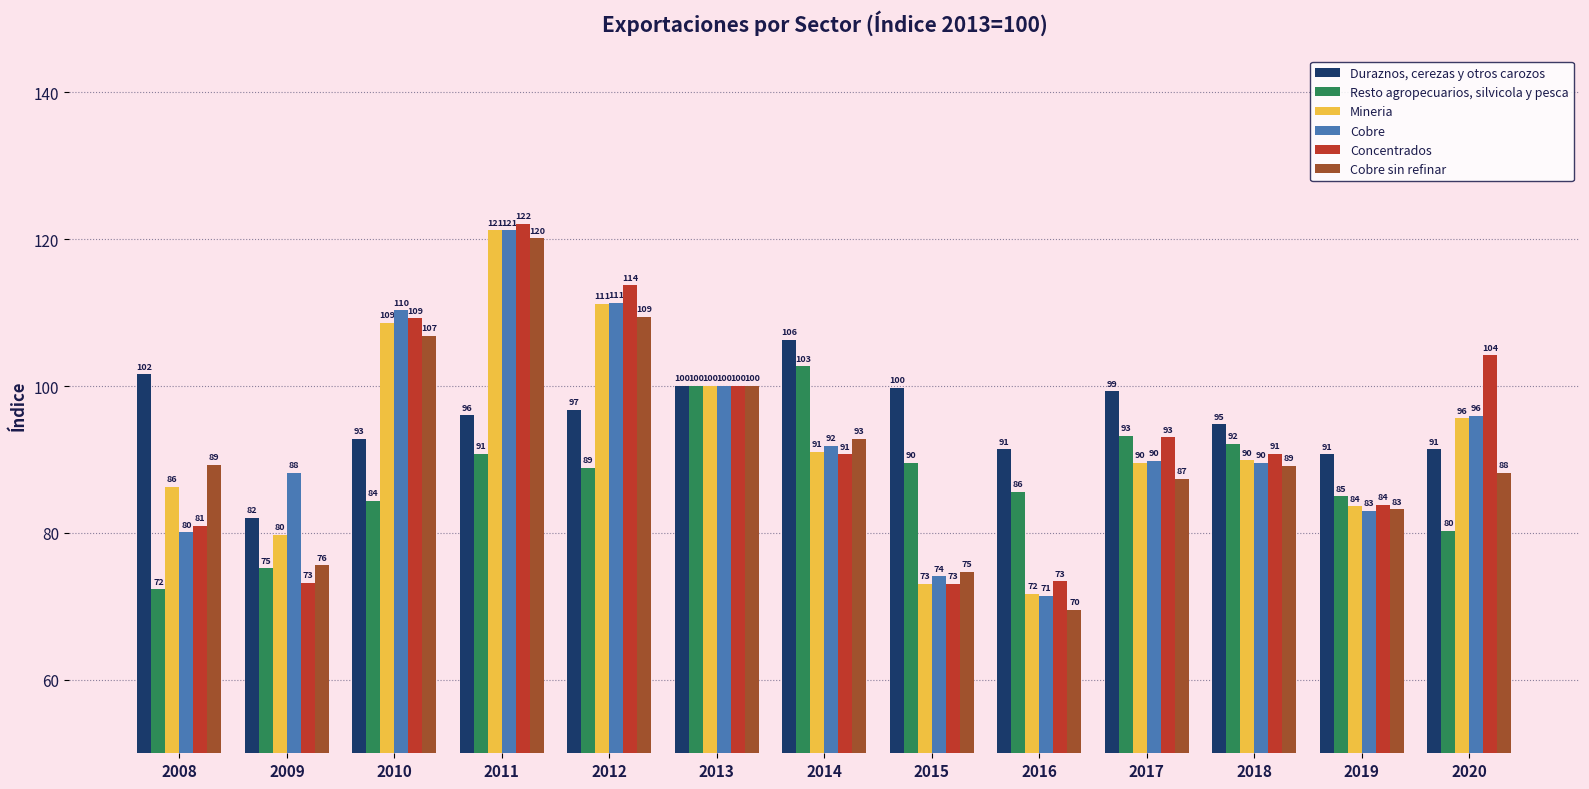

What is the average value of the Cobre series?

92.8